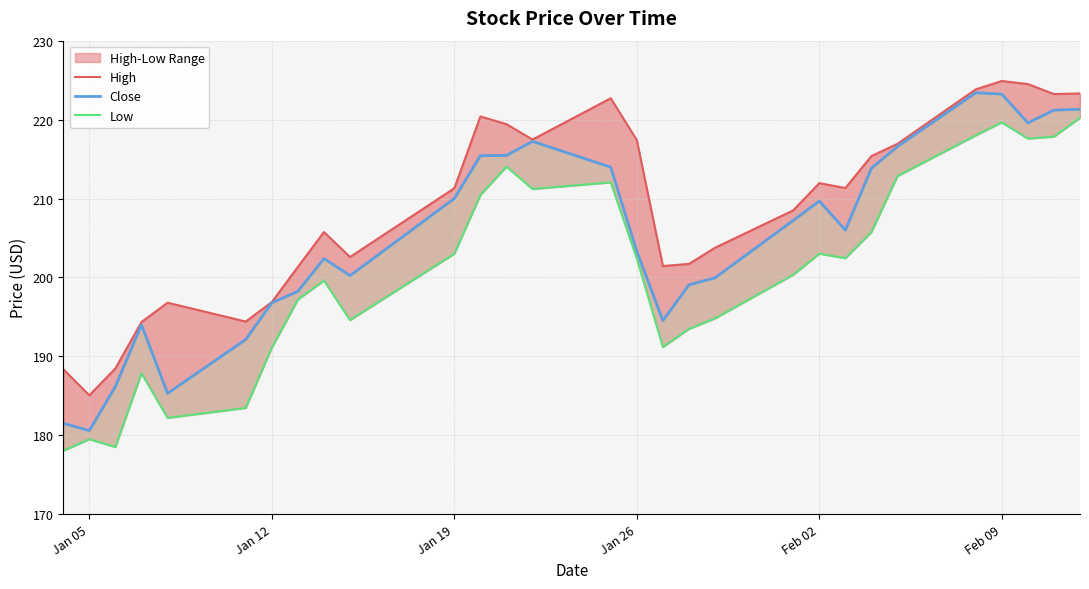

What is the value of the High point at the 27th from the left?

224.5